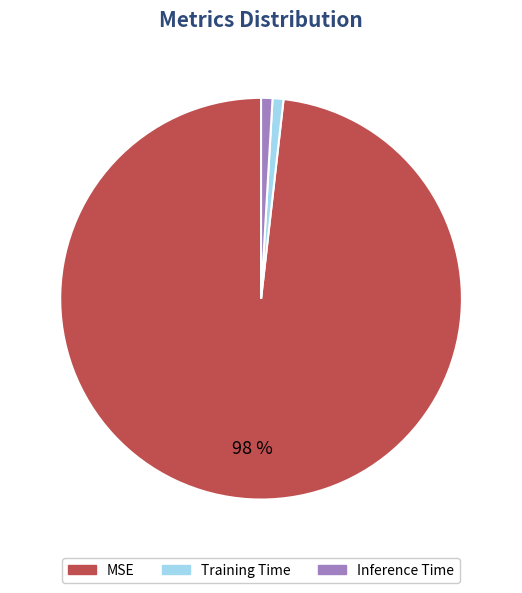

To the nearest percent, what percentage of the pie is Training Time?

1%